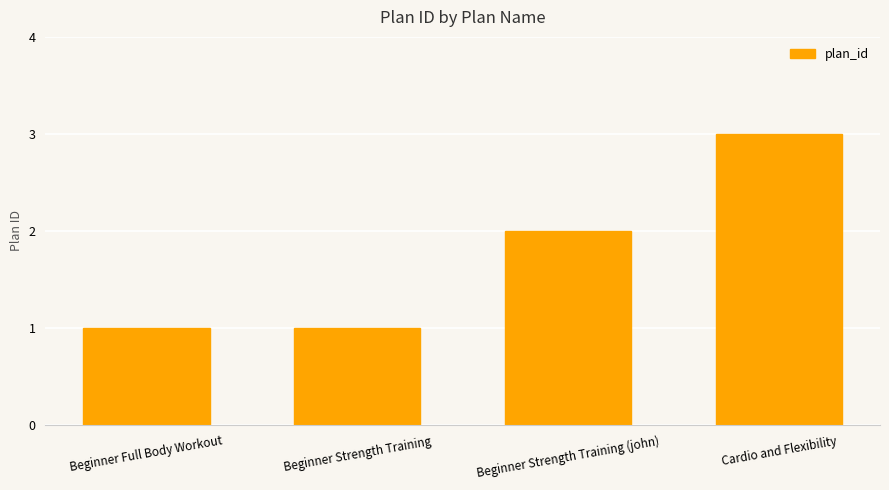

True or false: the data shows 2 at Beginner Strength Training.

False